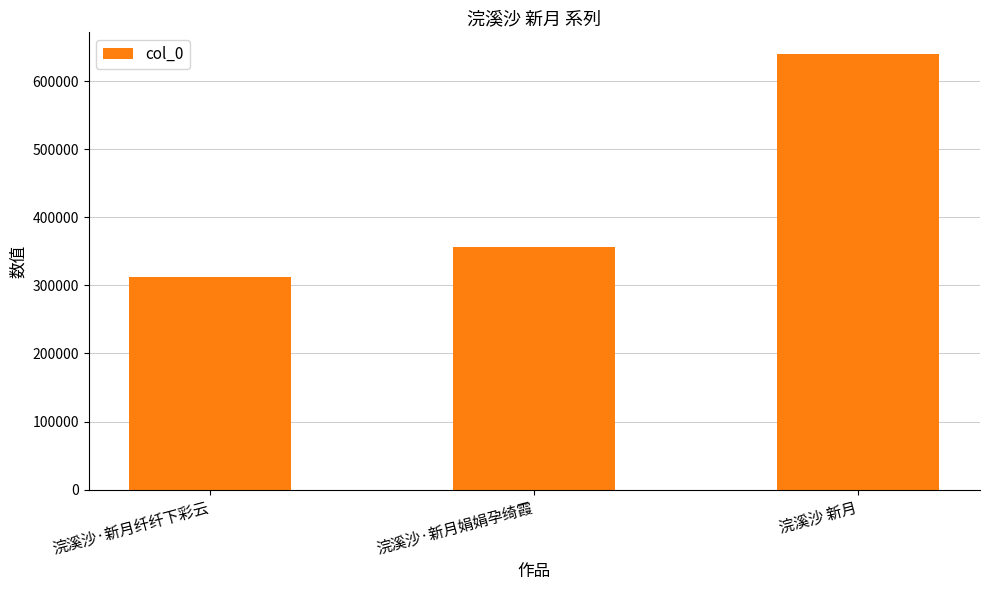

What is the sum of all values?

1308898